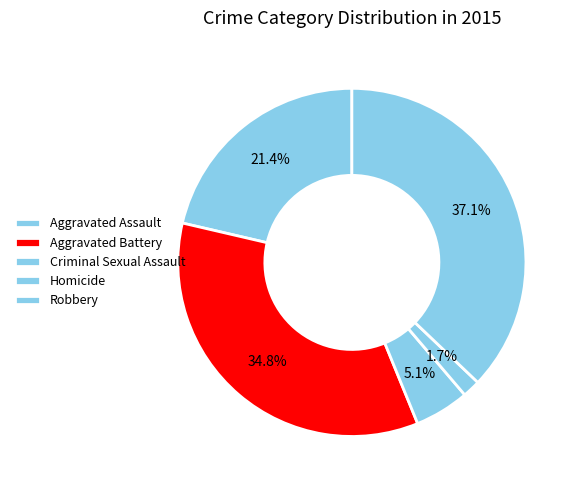

How many slices are in this pie chart?

5